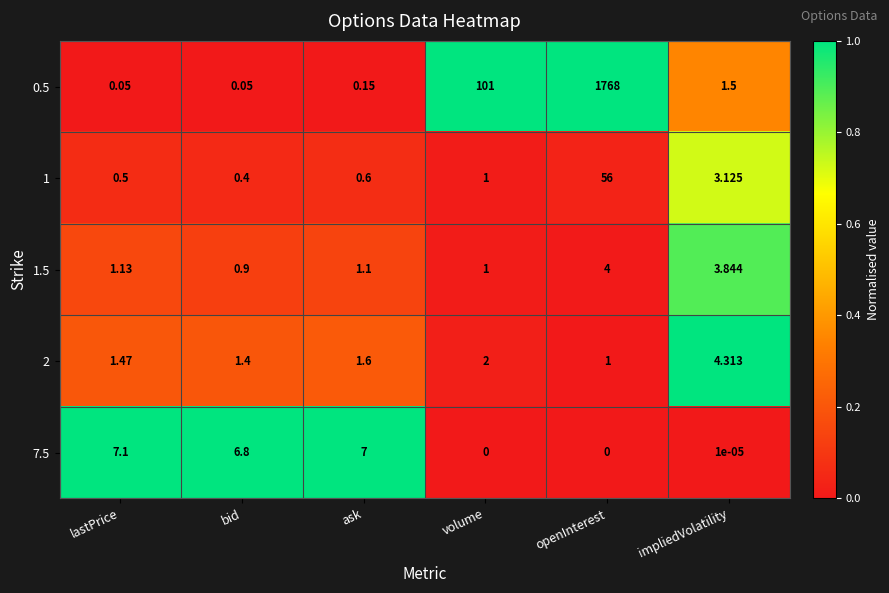

List the labels in order of 1.5 value, smallest first.

bid, volume, ask, lastPrice, impliedVolatility, openInterest